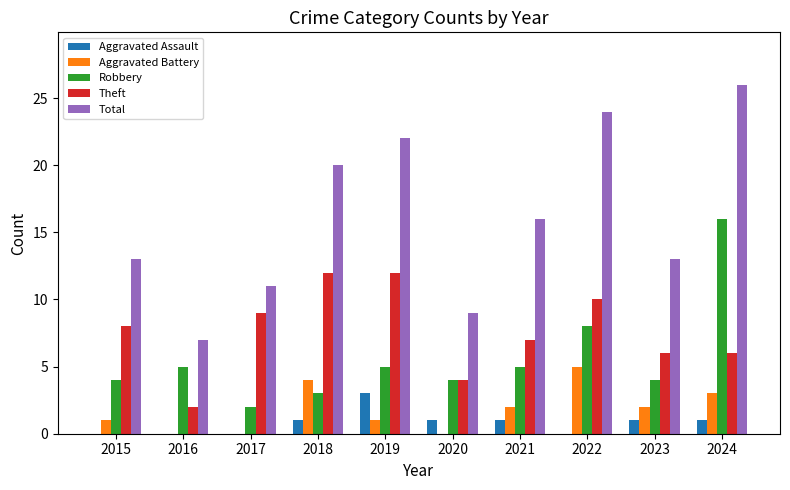

Between 2016 and 2022, which series saw the biggest shift?

Total